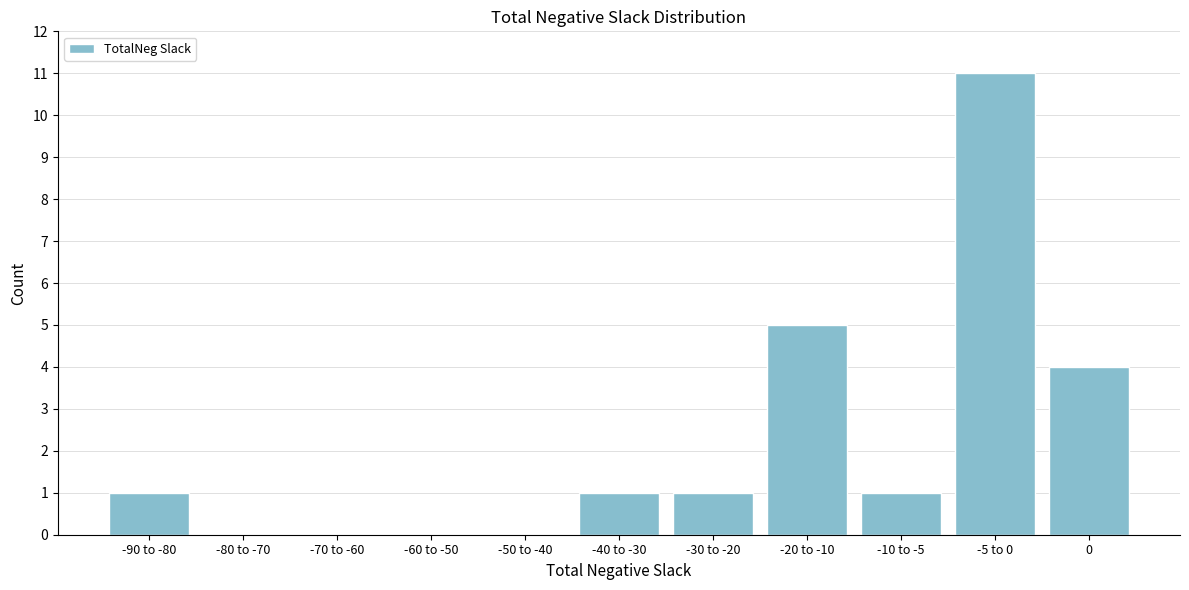

Reading left to right, transcribe all the data shown in this chart.

-90 to -80=1	-80 to -70=0	-70 to -60=0	-60 to -50=0	-50 to -40=0	-40 to -30=1	-30 to -20=1	-20 to -10=5	-10 to -5=1	-5 to 0=11	0=4